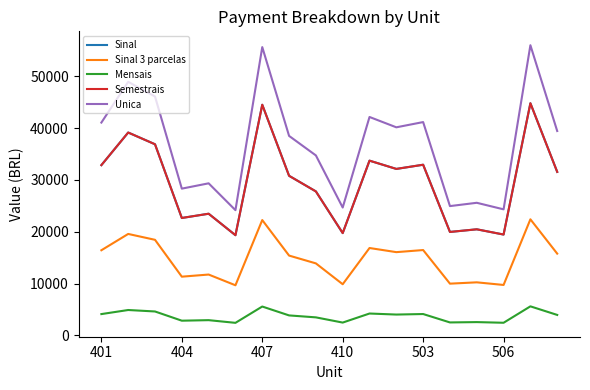

Does the chart display data point markers on the line(s)?

No